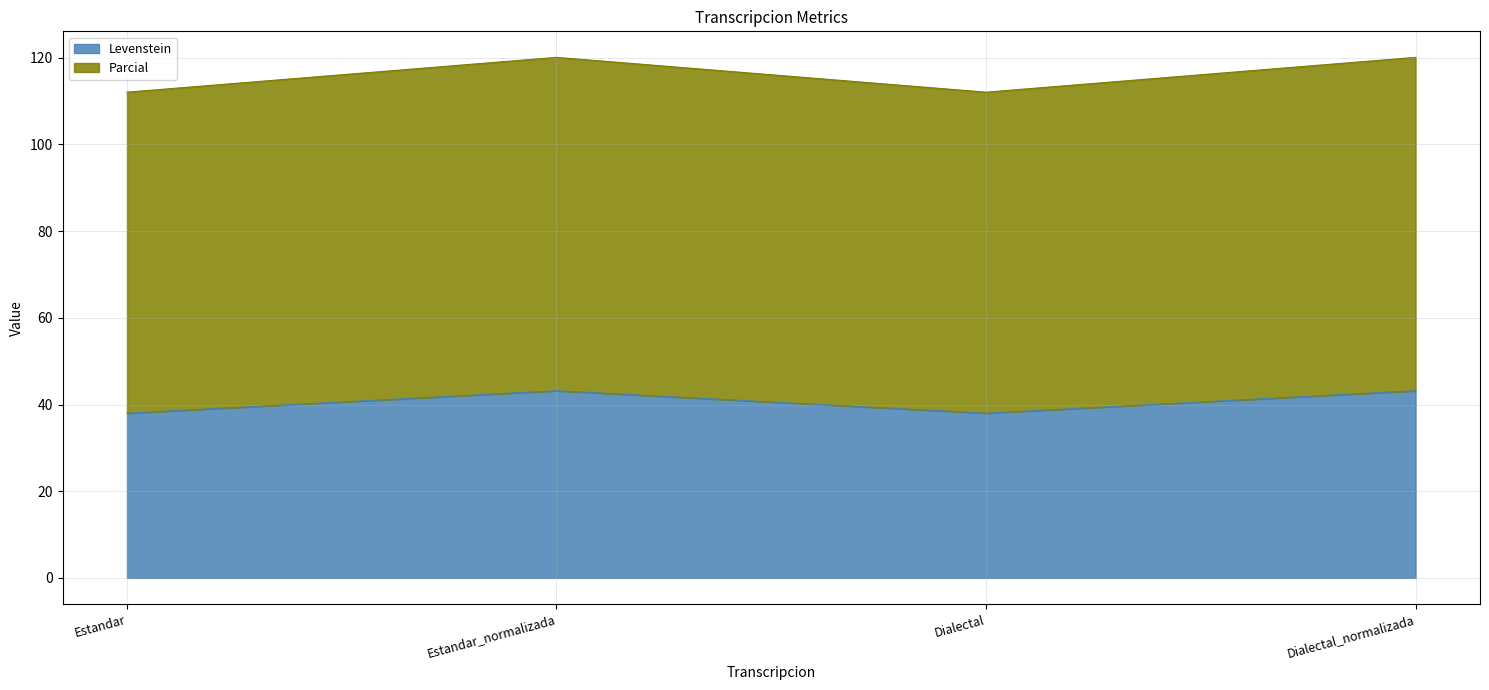

What is the value of the Levenstein point at the 1st from the left?

38.0